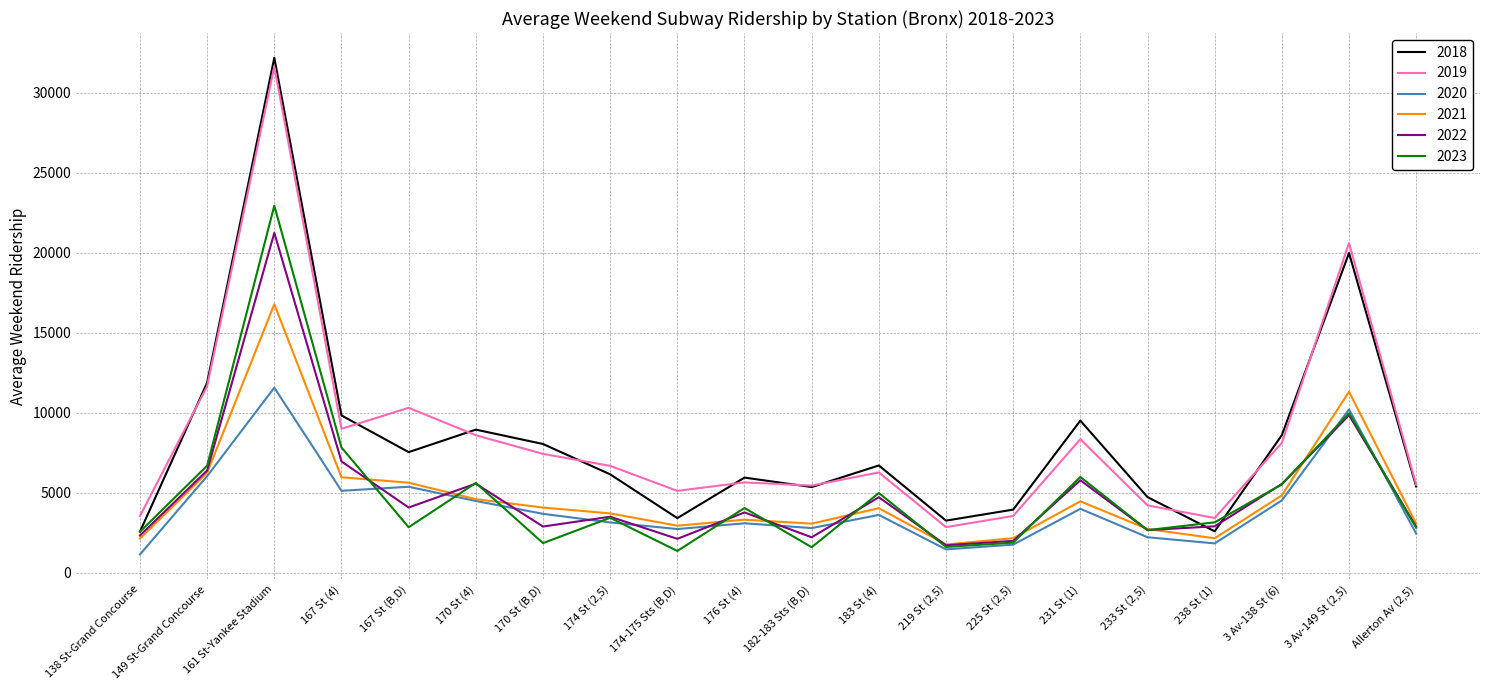

Does the chart display data point markers on the line(s)?

No